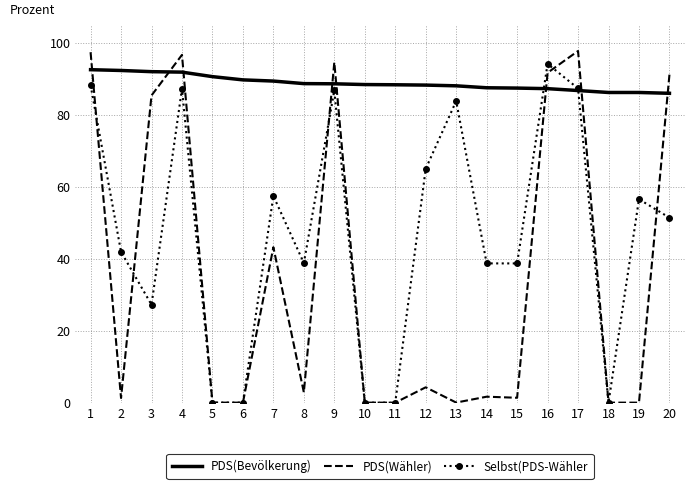

Between which two adjacent categories do PDS(Wähler) and Selbst(PDS-Wähler first intersect?

1 and 2